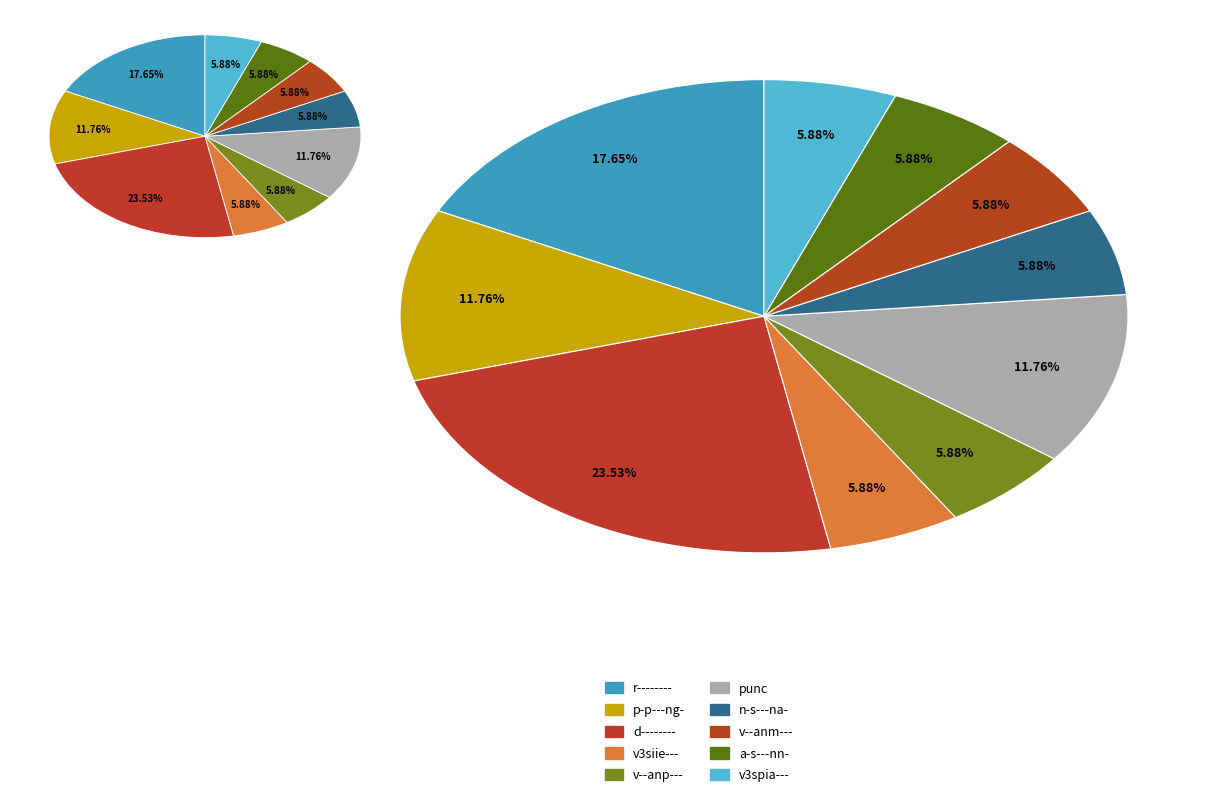

Does any single category account for the majority?

No